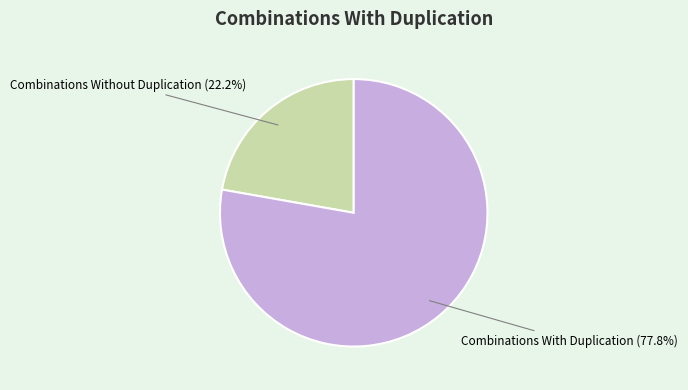

Approximately how many times larger is the value at Combinations With Duplication compared to Combinations Without Duplication?

3.5